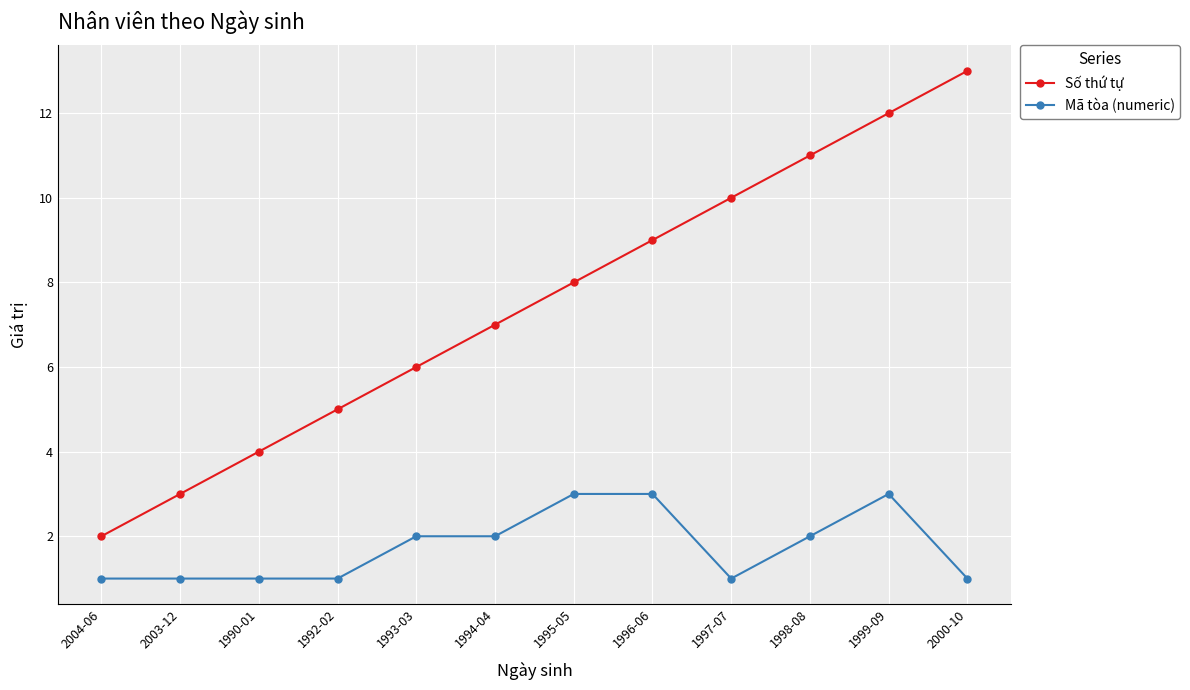

How many distinct data groups are displayed?

2